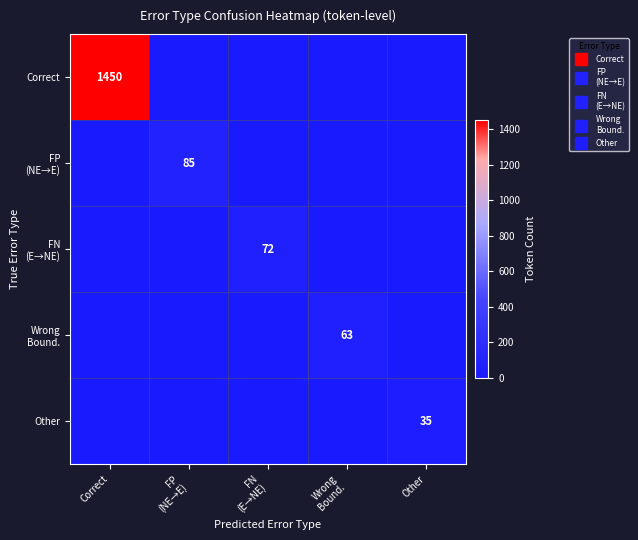

Is the value of FN (E→NE) at Other greater than the value of Correct at Correct?

No